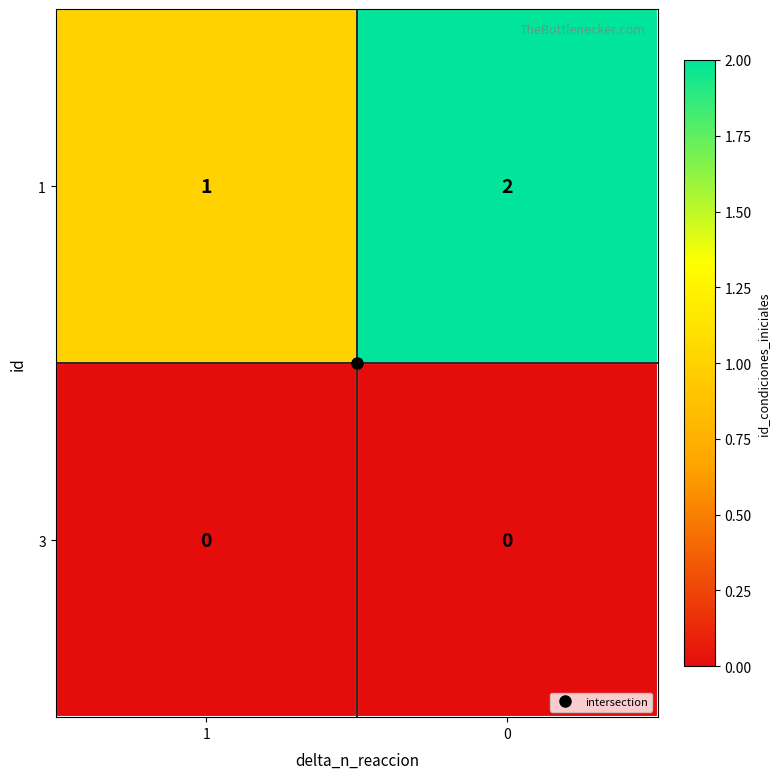

At 0, list the series in order from largest to smallest.

1, 3